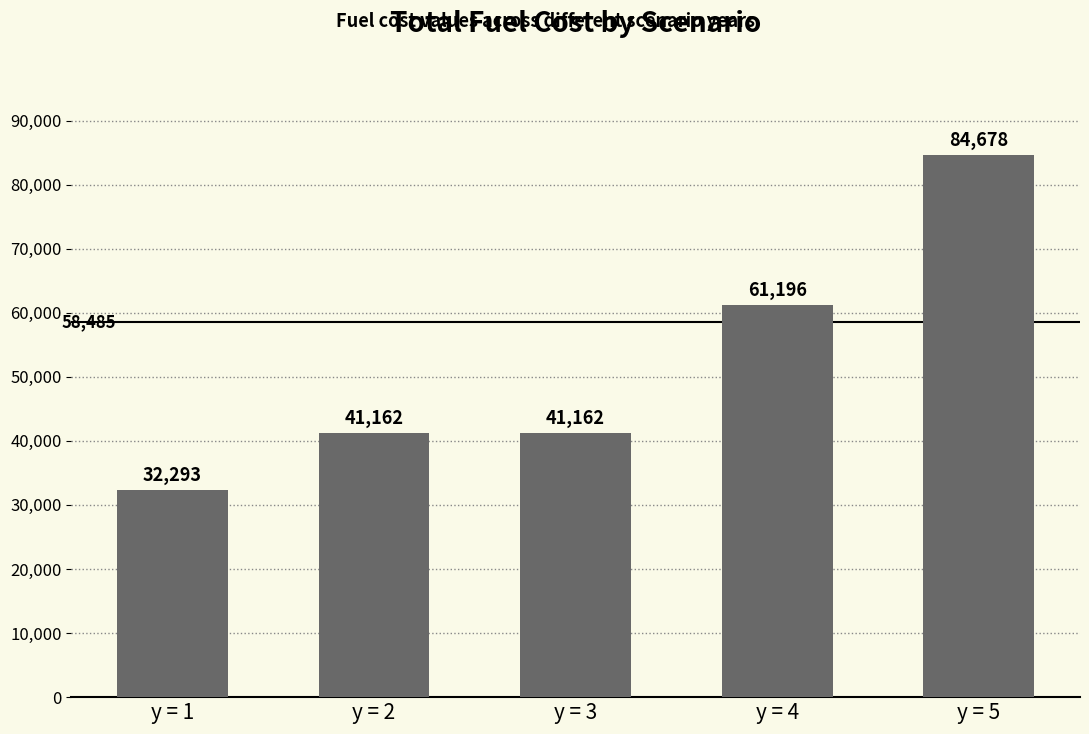

What is the approximate value at y = 3?

41162.3